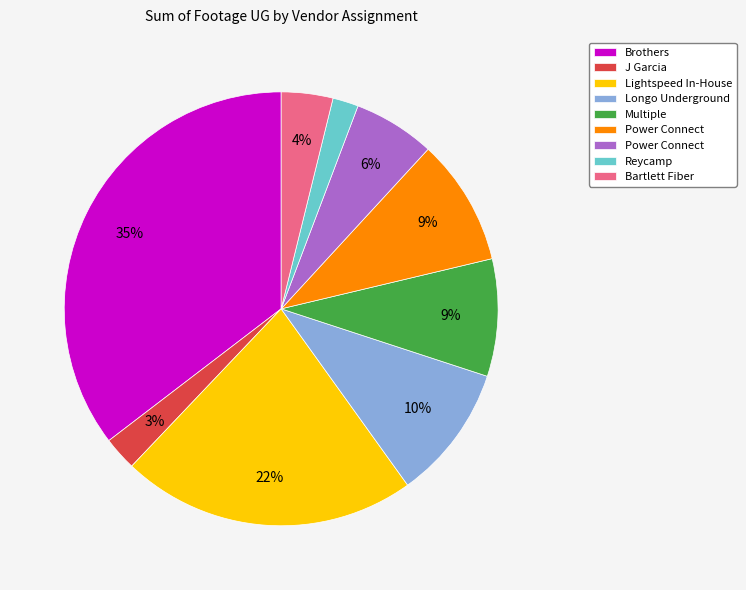

To the nearest percent, what is the average slice percentage?

11%